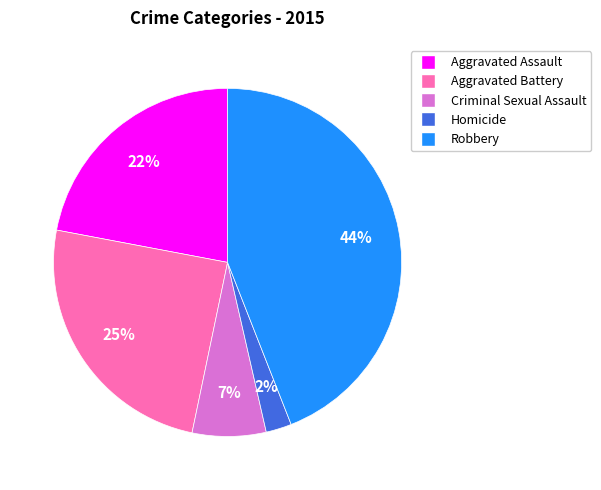

To the nearest percent, what is the combined percentage of Criminal Sexual Assault and Homicide?

9%